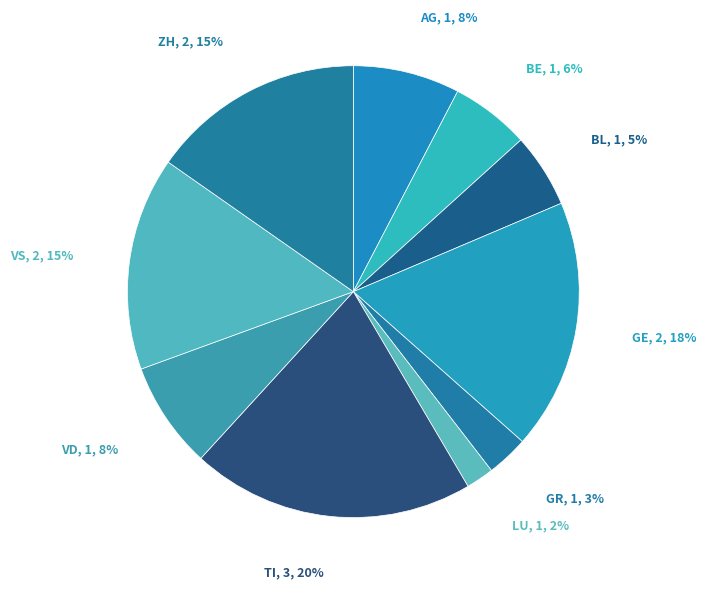

Which slice is the smallest?

LU